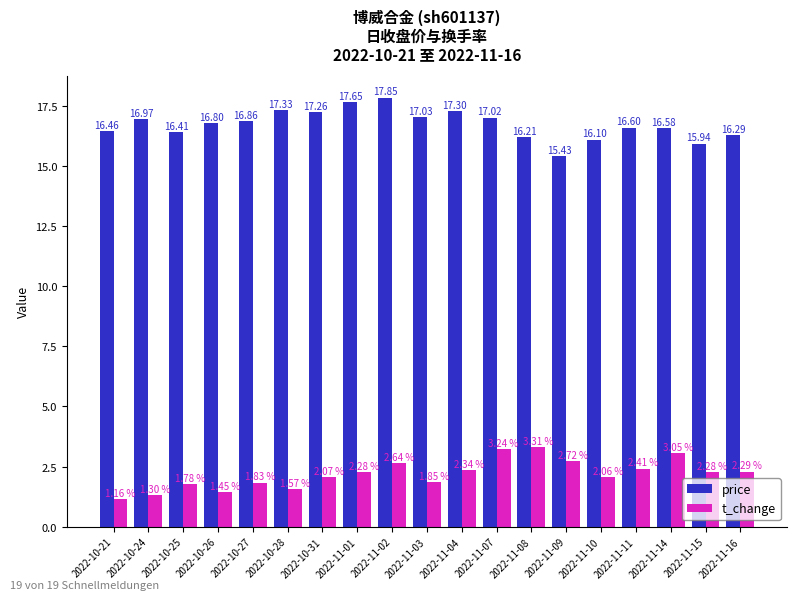

True or false: t_change has a value of 3.9 at 2022-11-15.

False